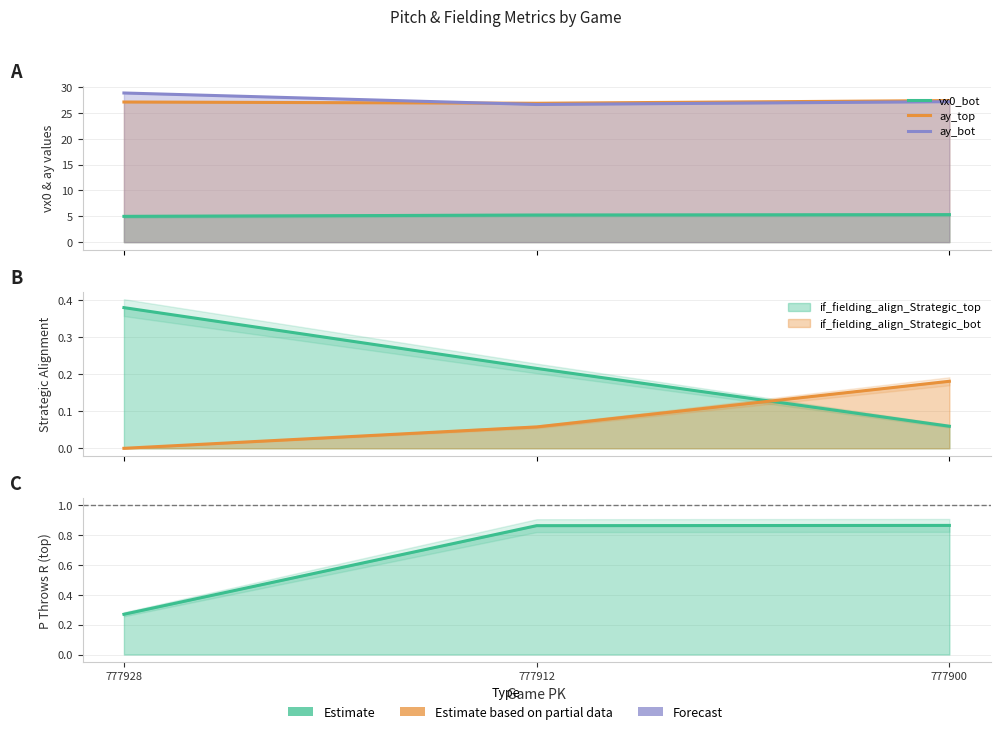

What is the total value across all series at 777900?

61.0